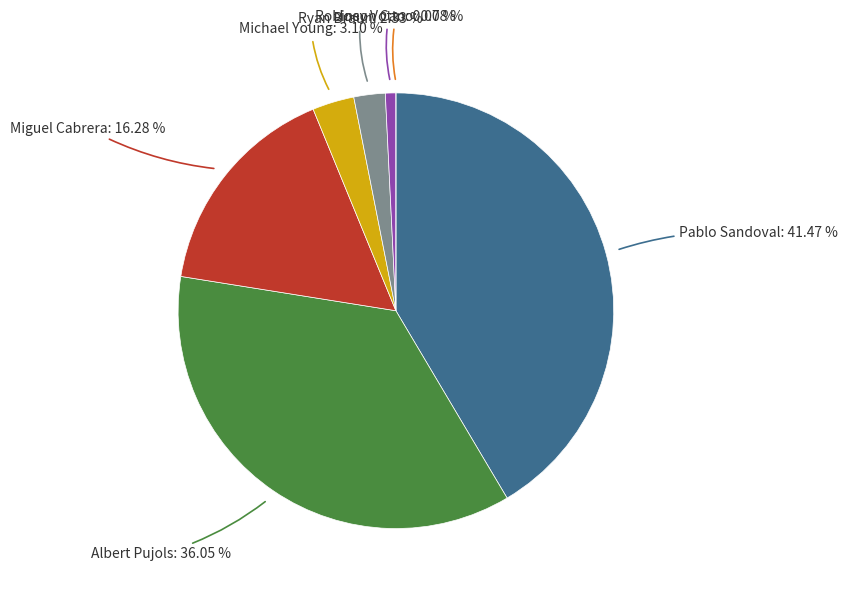

Which slice is the smallest?

Joey Votto